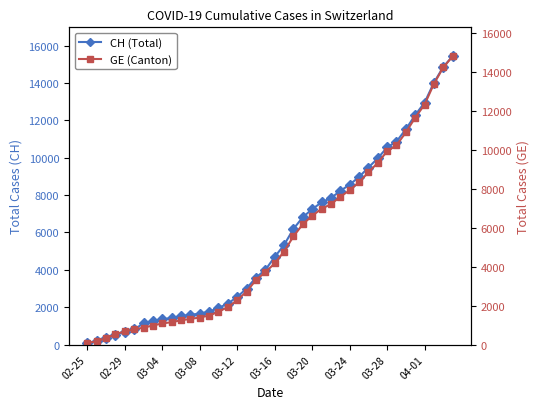

How many lines are shown in the chart?

2